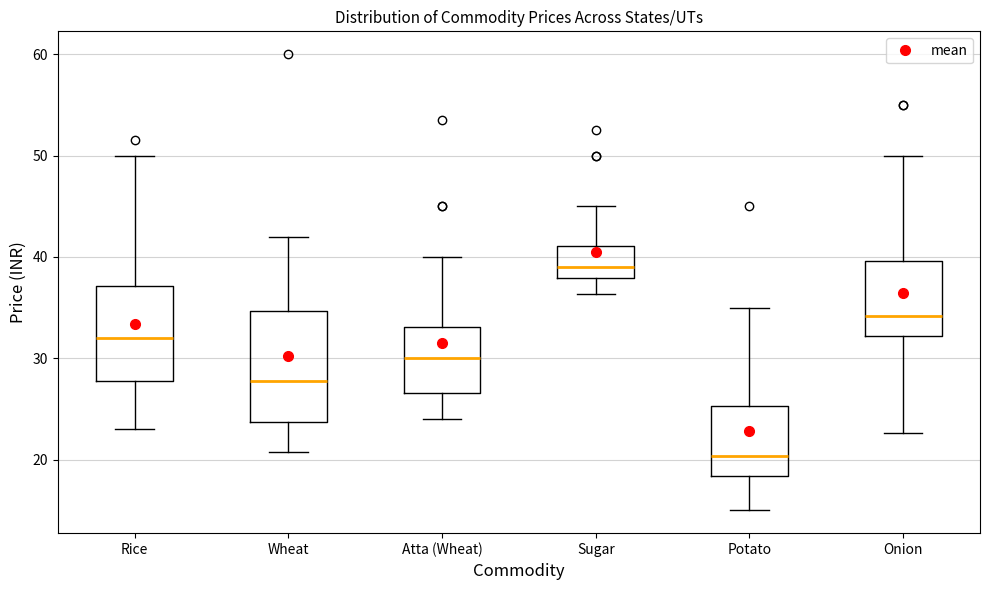

Which box is the tallest, from its lower edge to its upper edge?

Wheat